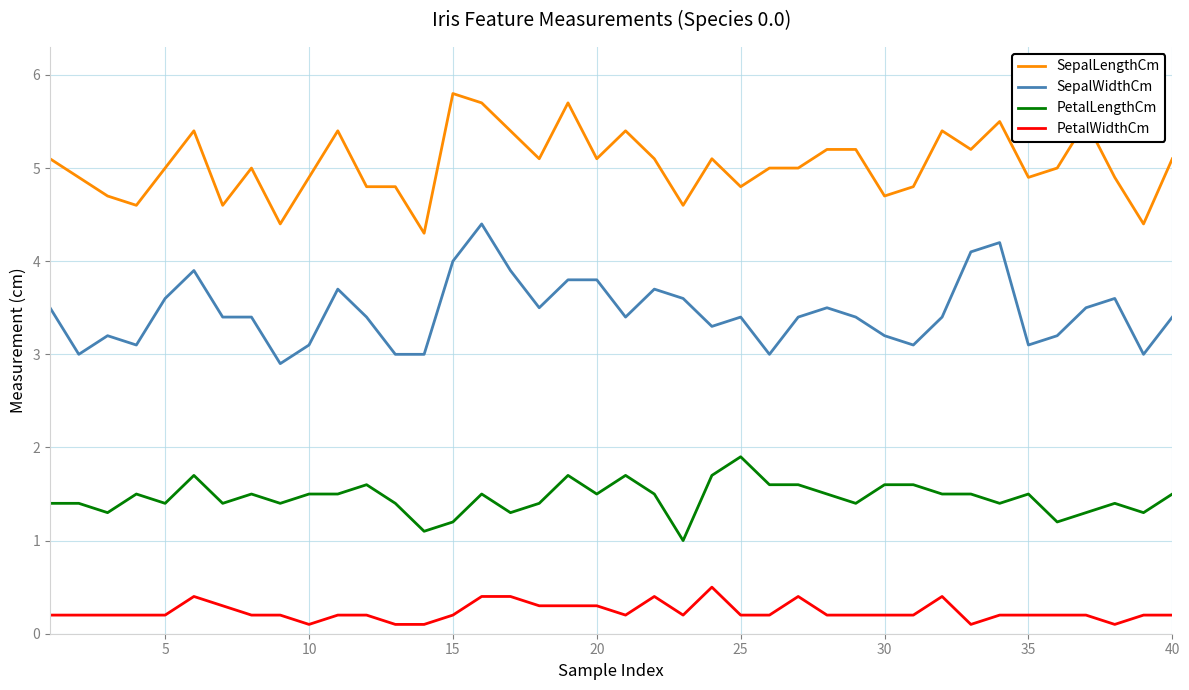

Does the chart display data point markers on the line(s)?

No